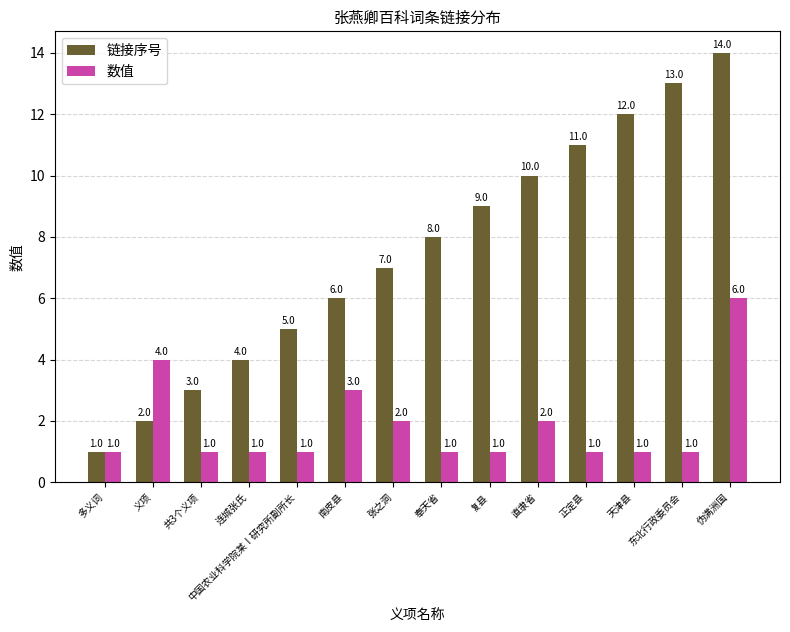

At 中国农业科学院某Ⅰ研究所副所长, list the series in order from smallest to largest.

数值, 链接序号